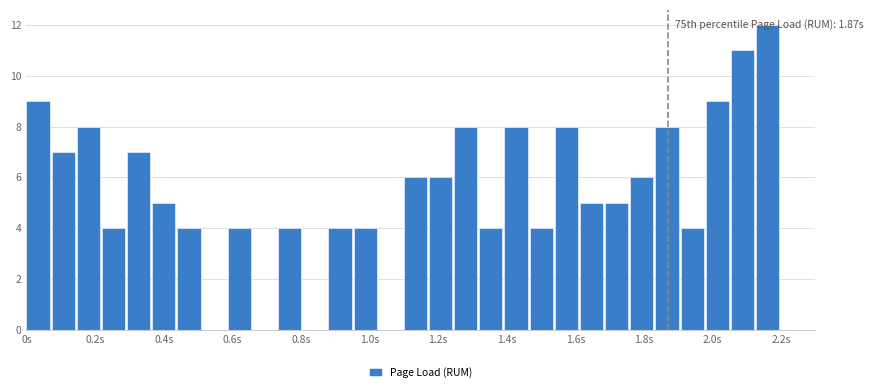

Around what value on the x-axis is the tallest bar? Give the approximate position of its centre, as read against the axis.

2.16